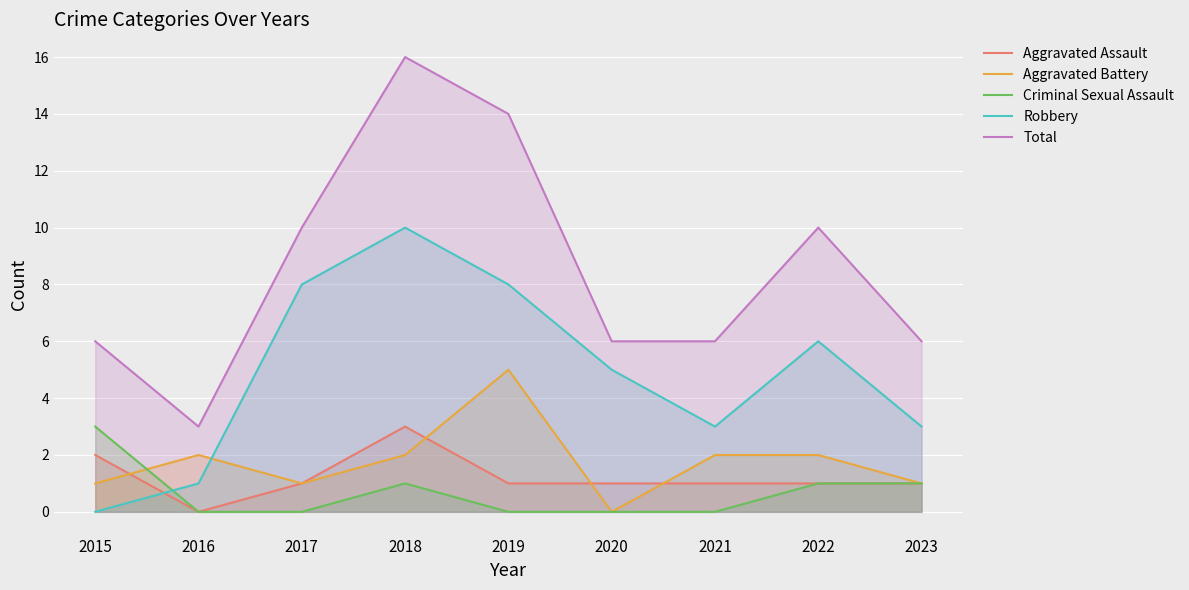

Reading left to right, list all the values displayed in this chart.

Aggravated Assault: 2	0	1	3	1	1	1	1	1
Aggravated Battery: 1	2	1	2	5	0	2	2	1
Criminal Sexual Assault: 3	0	0	1	0	0	0	1	1
Robbery: 0	1	8	10	8	5	3	6	3
Total: 6	3	10	16	14	6	6	10	6